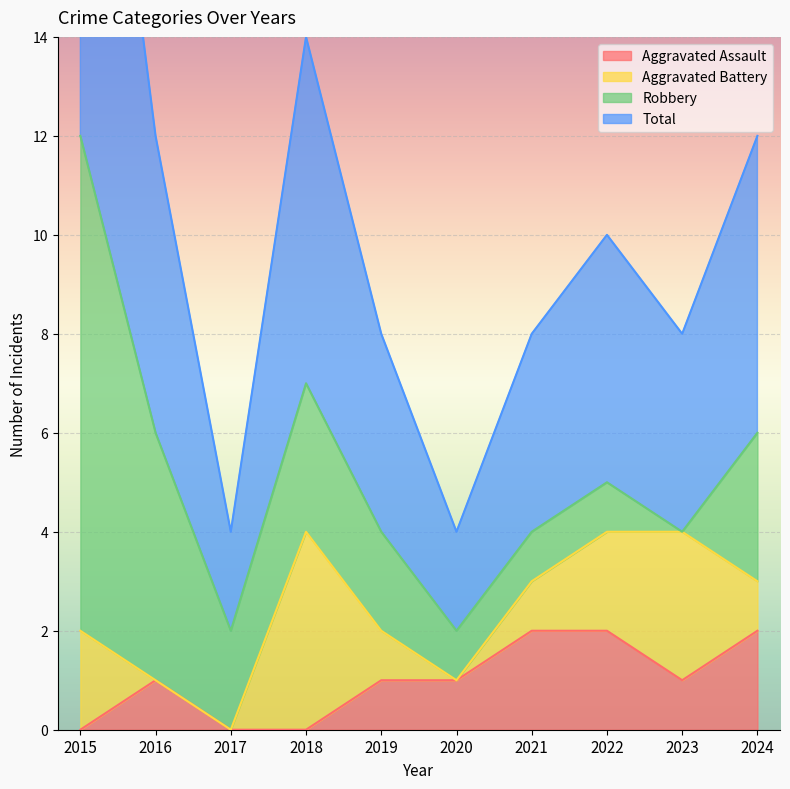

What is the value of the Aggravated Assault point at the 9th from the left?

1